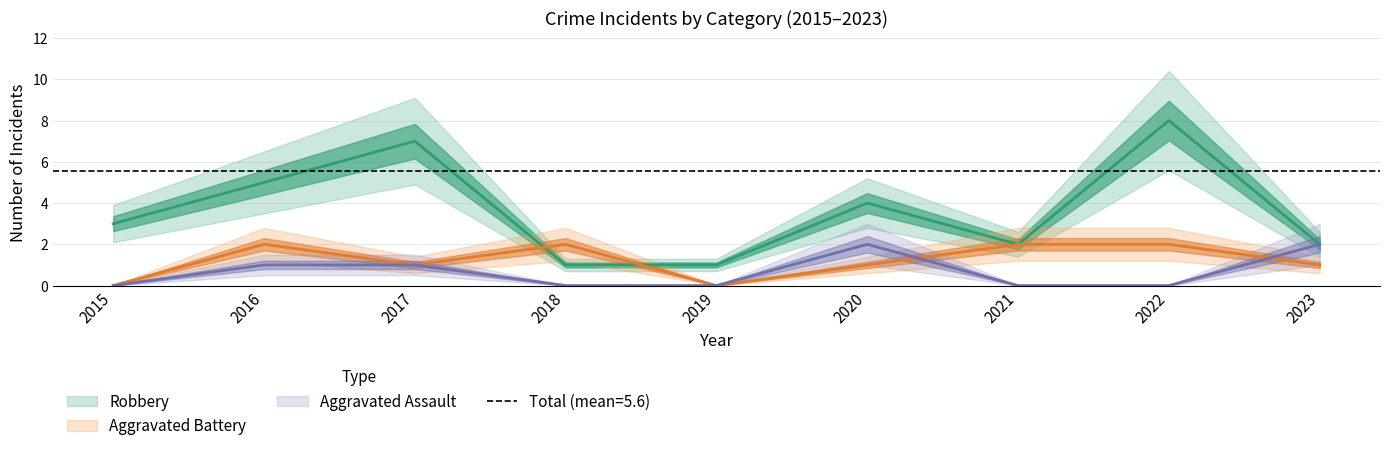

True or false: Aggravated Assault and Robbery cross at least once.

False